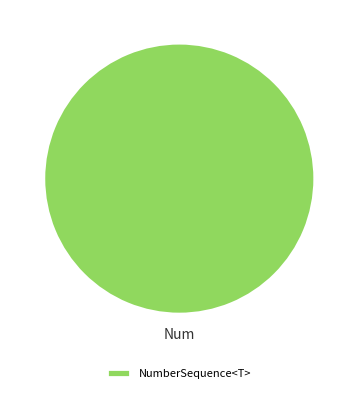

Rank the categories by value from lowest to highest.

NumberSequence<T>